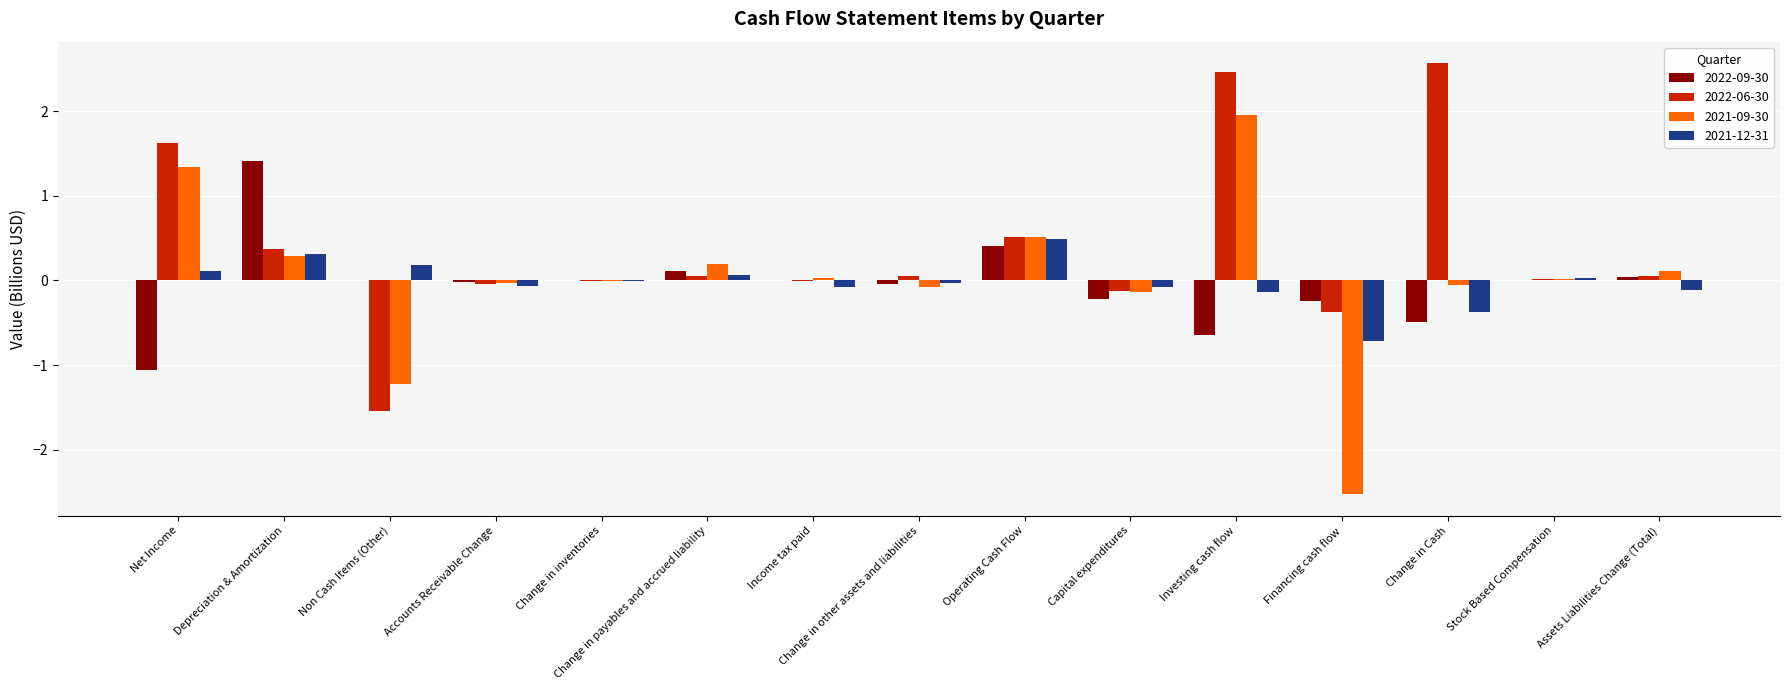

What is the sum of all 2022-09-30 values?

-0.7